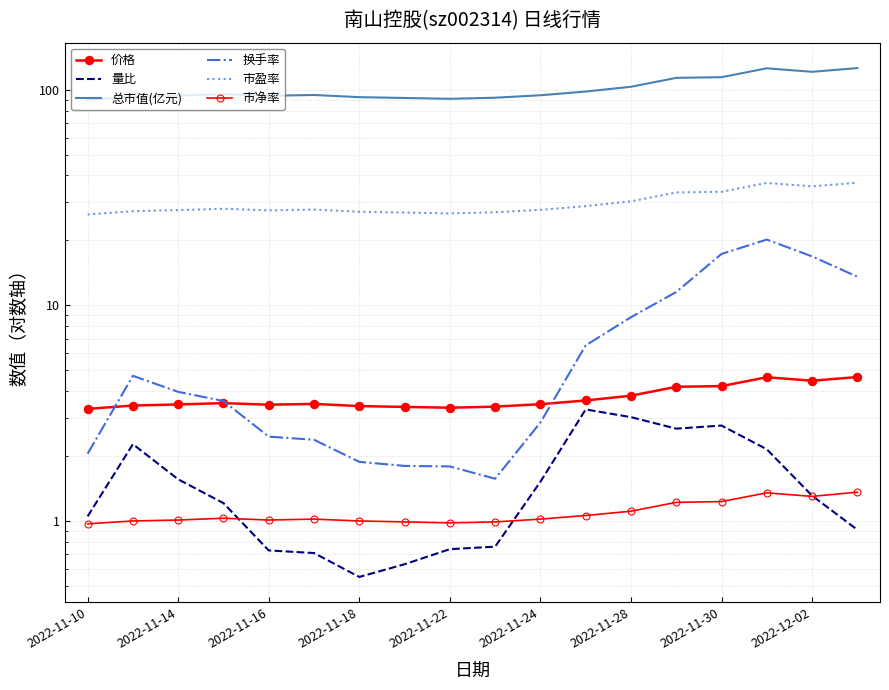

What is the value of the 换手率 point at the 3rd from the left?

4.0